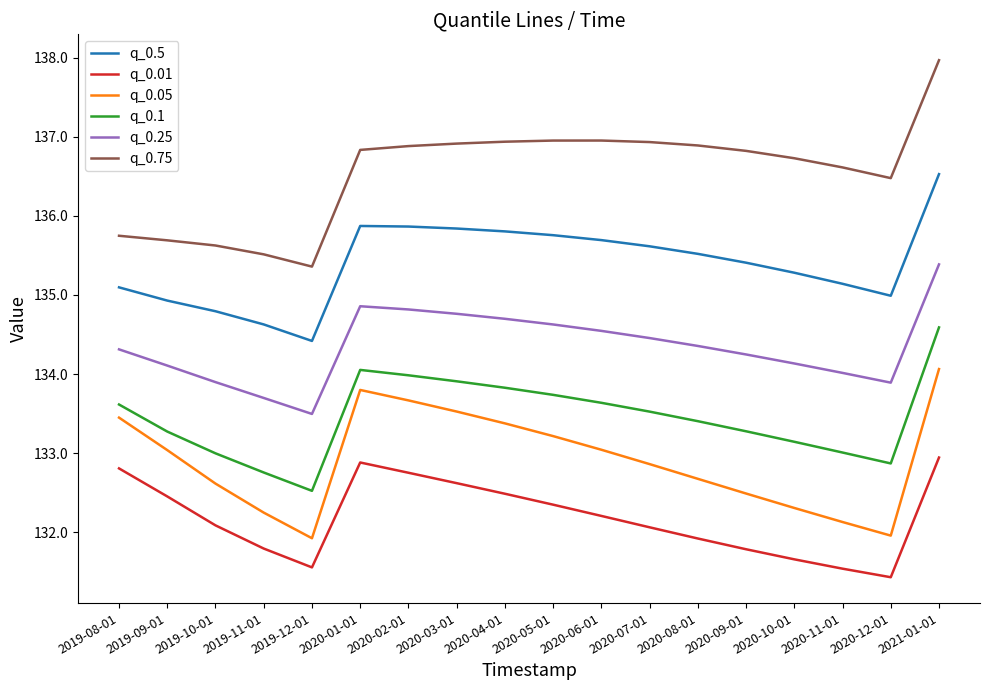

What is the minimum value shown in the chart?

131.4